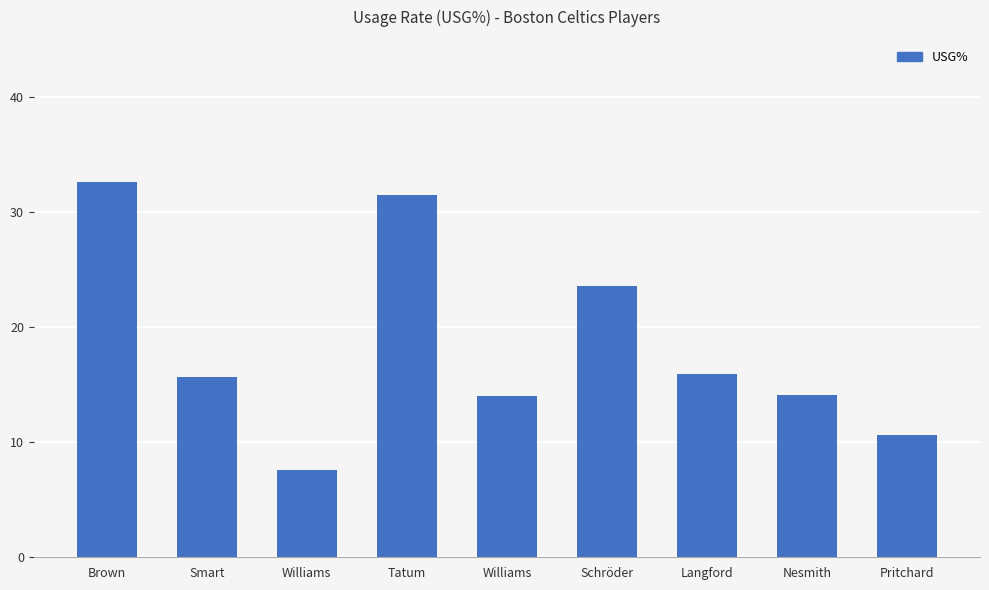

How many bars are there in total?

9